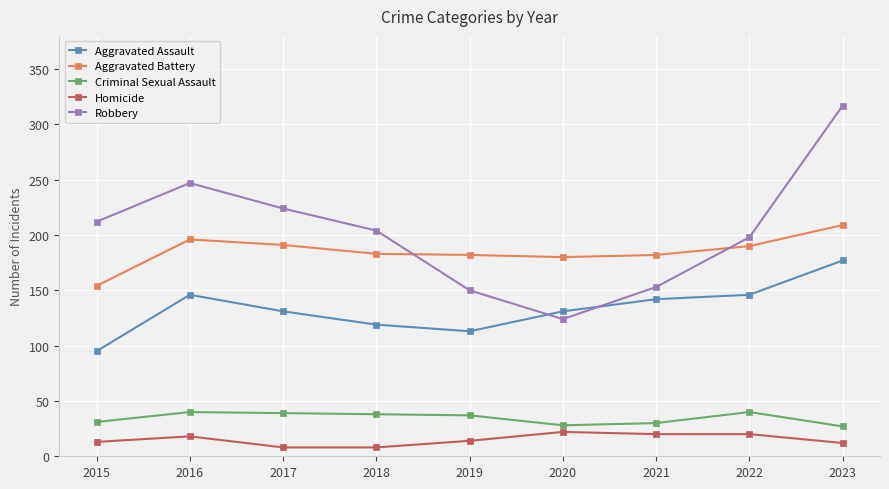

What is the greatest value displayed?

317